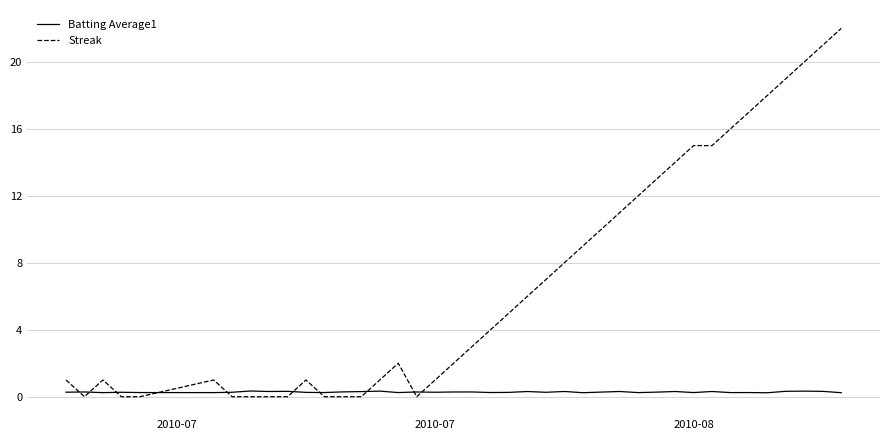

How many lines are shown in the chart?

2